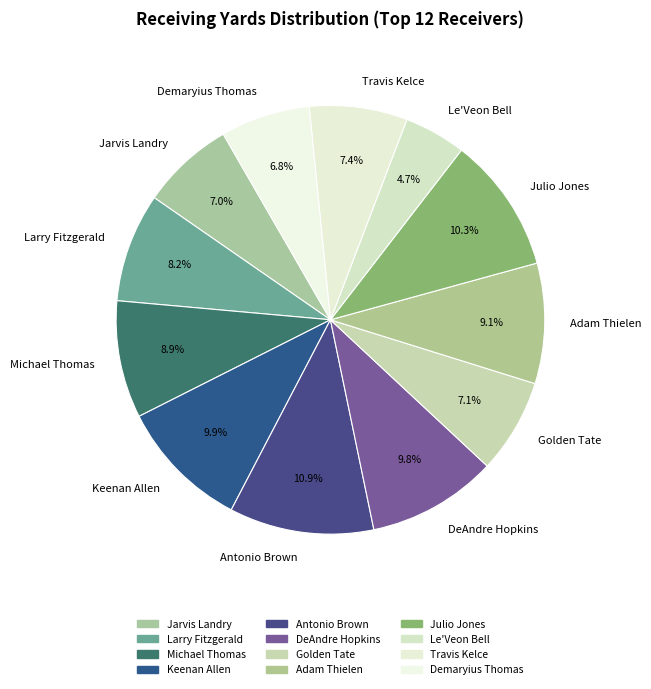

What is the total percentage of Antonio Brown and Golden Tate?

18.0%